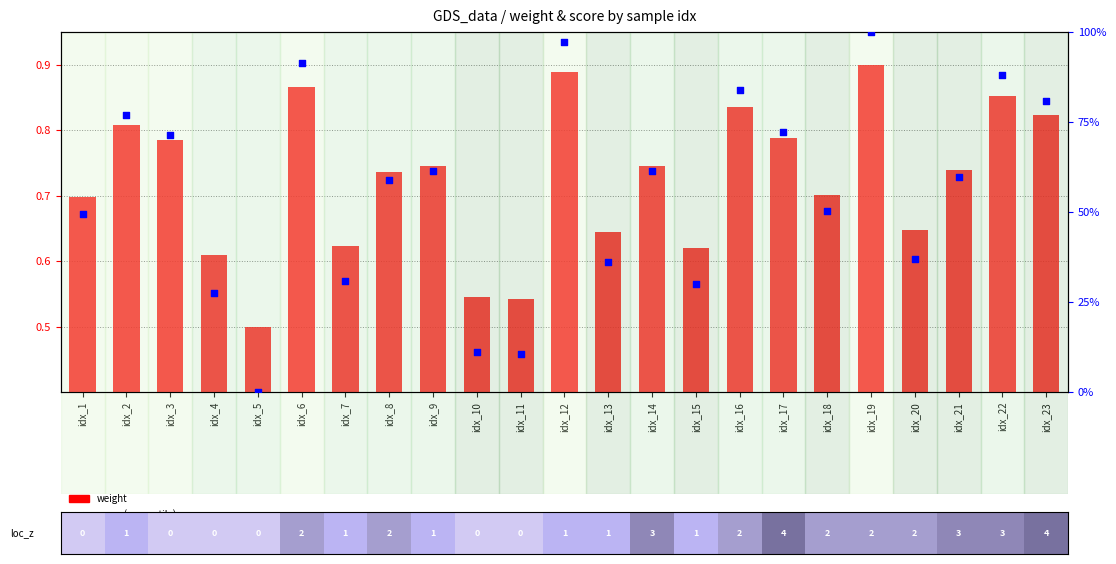

What are all the series names shown in the legend?

weight, score (percentile)